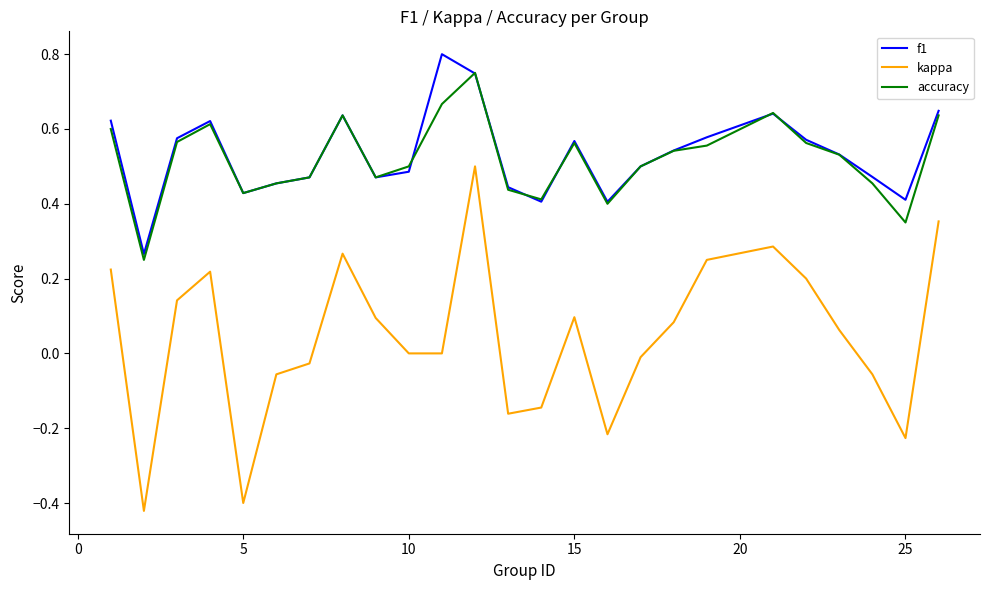

How many lines are shown in the chart?

3